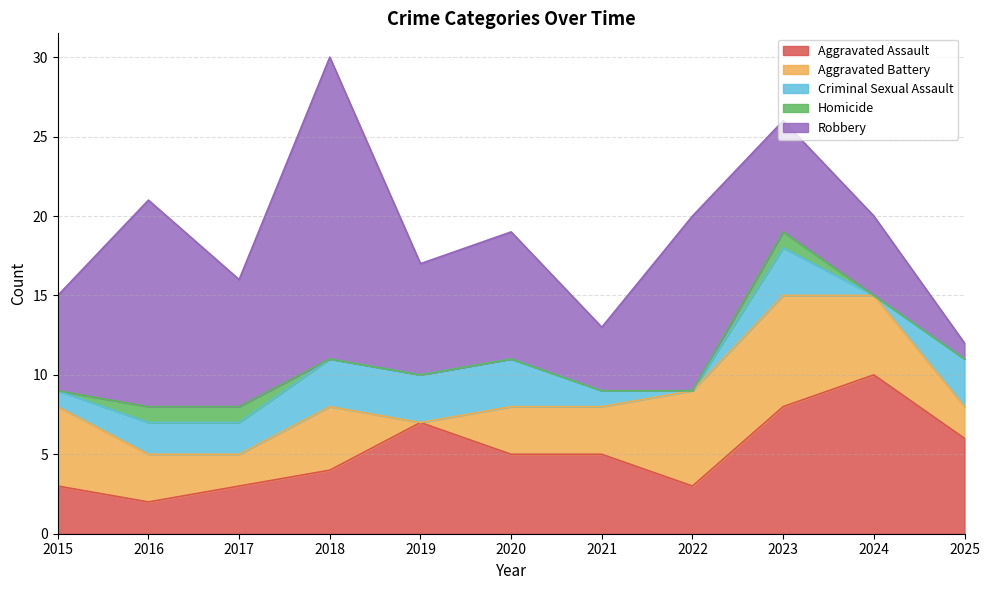

Rank the series by their average value, from lowest to highest.

Homicide, Criminal Sexual Assault, Aggravated Battery, Aggravated Assault, Robbery